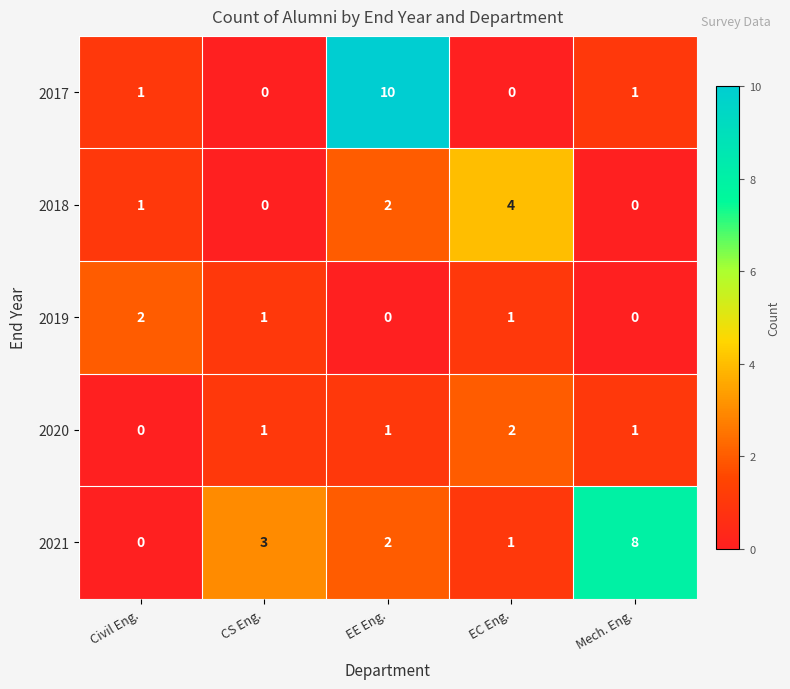

Count the 2020 values in the range 1 to 2.

4